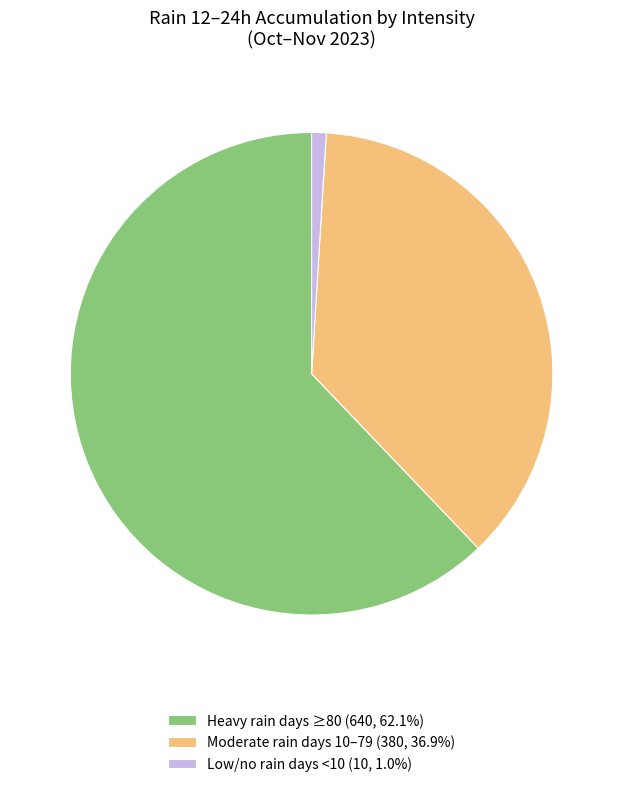

Do Heavy rain days ≥80 (640, 62.1%) and Low/no rain days <10 (10, 1.0%) together represent more than half of the pie?

Yes